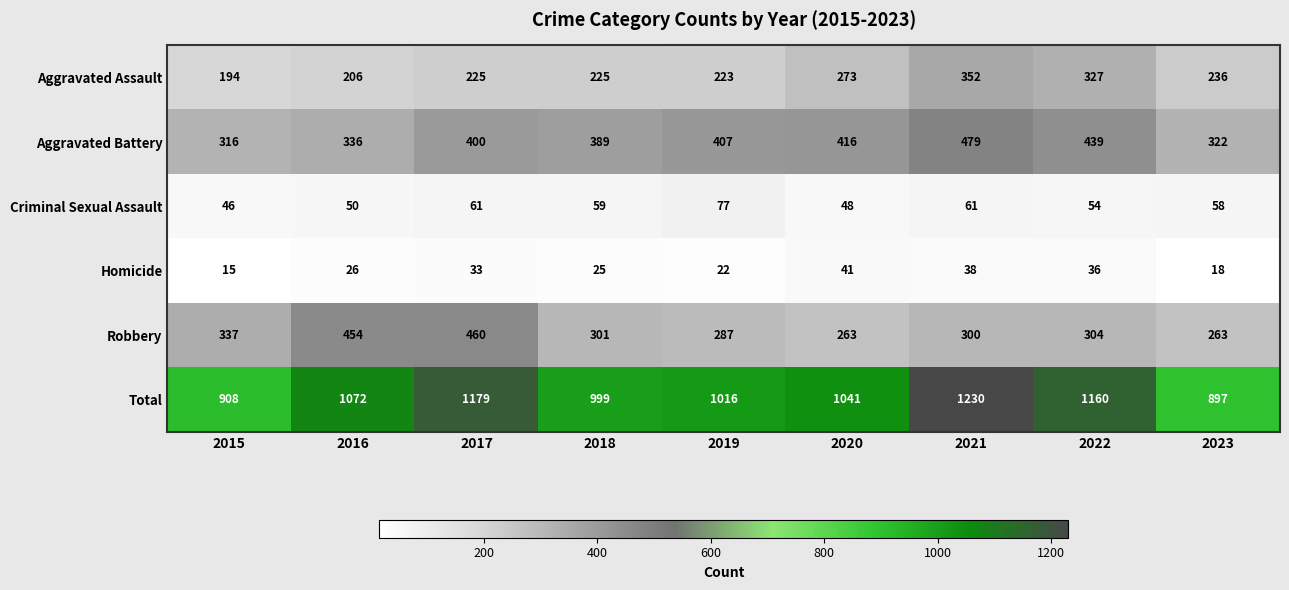

What is the difference between the maximum and minimum values in the Total series?

333